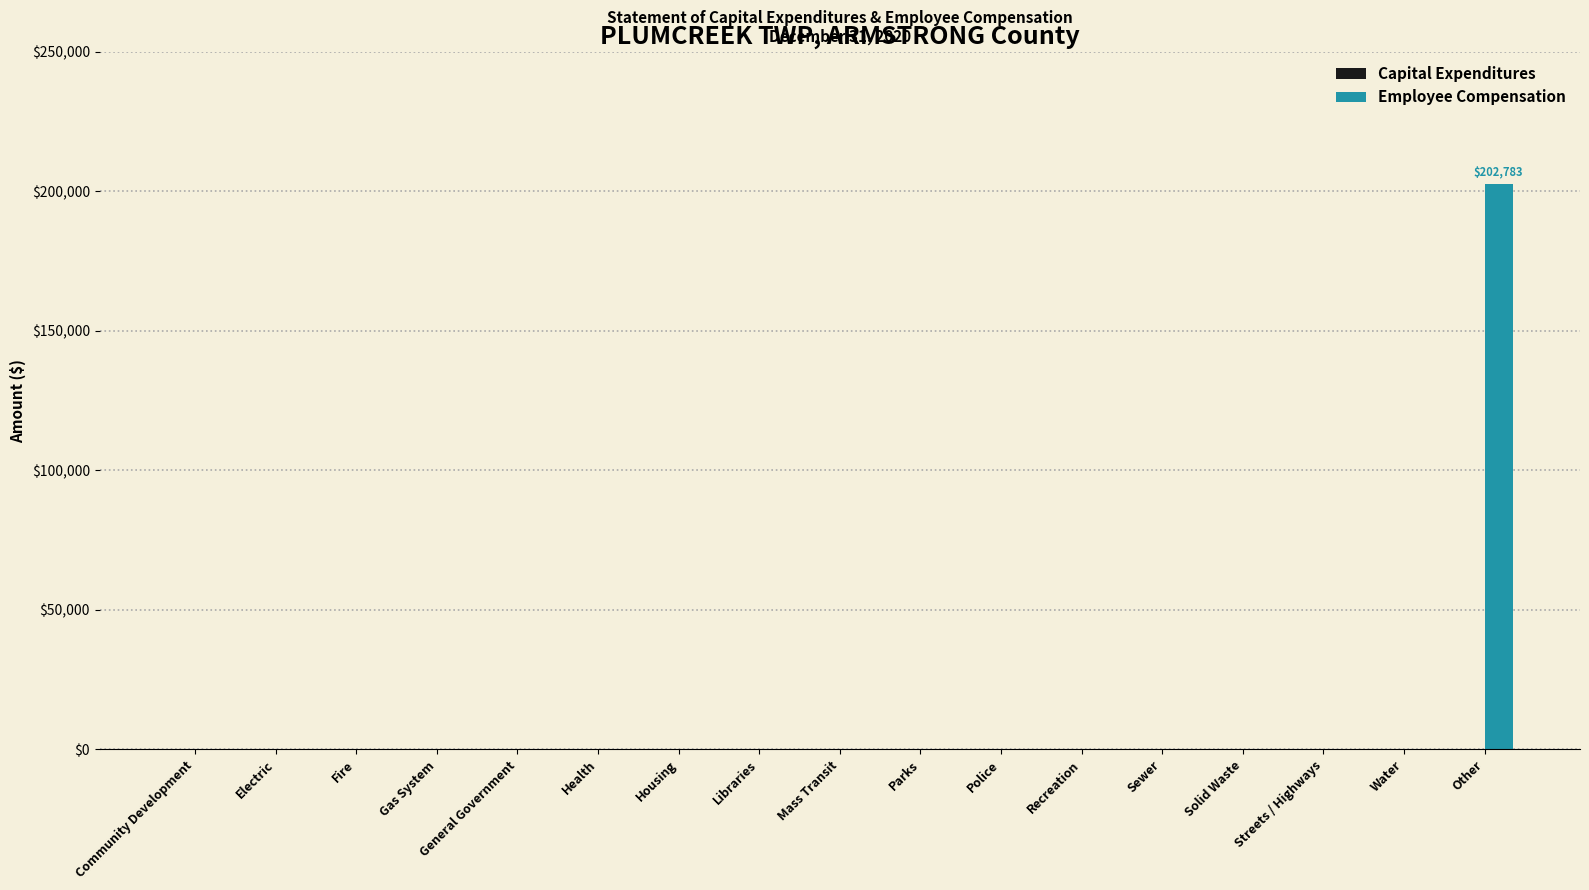

What is the maximum value shown in the chart?

202783